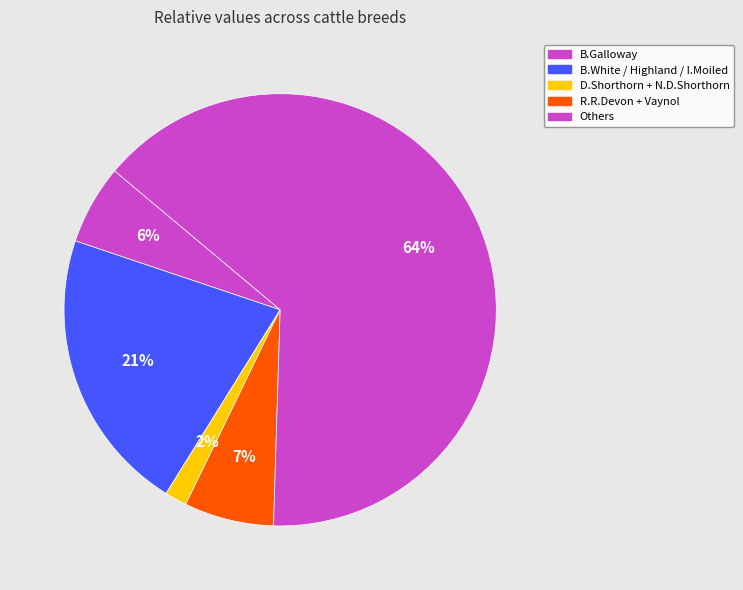

Count the number of slices in the pie.

5